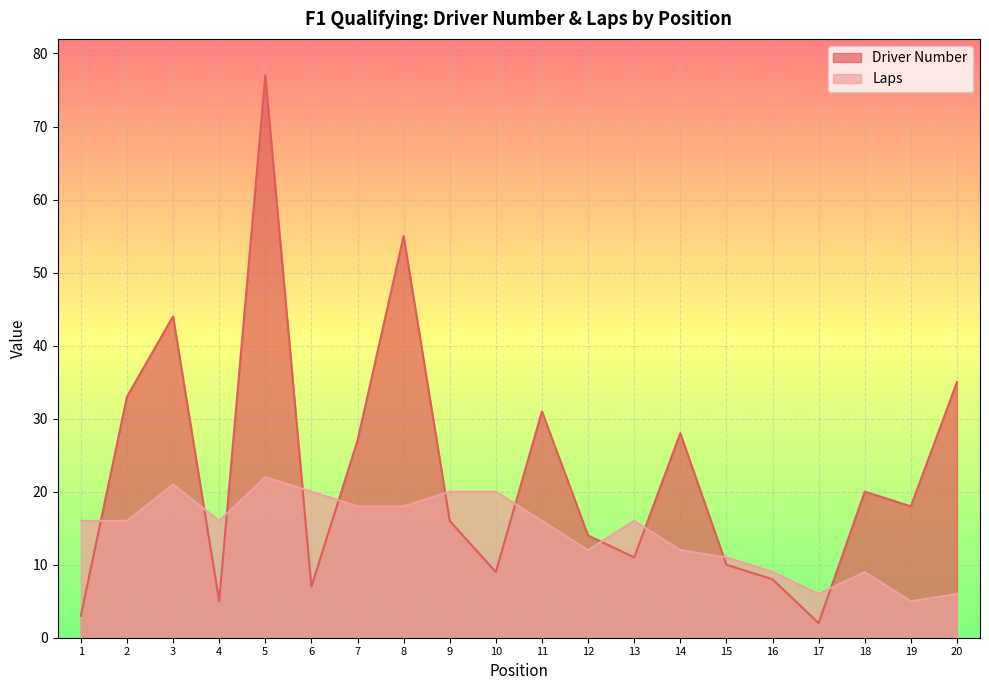

Reading left to right, extract all data points from this chart.

Driver Number: 1=3	2=33	3=44	4=5	5=77	6=7	7=27	8=55	9=16	10=9	11=31	12=14	13=11	14=28	15=10	16=8	17=2	18=20	19=18	20=35
Laps: 1=16	2=16	3=21	4=16	5=22	6=20	7=18	8=18	9=20	10=20	11=16	12=12	13=16	14=12	15=11	16=9	17=6	18=9	19=5	20=6